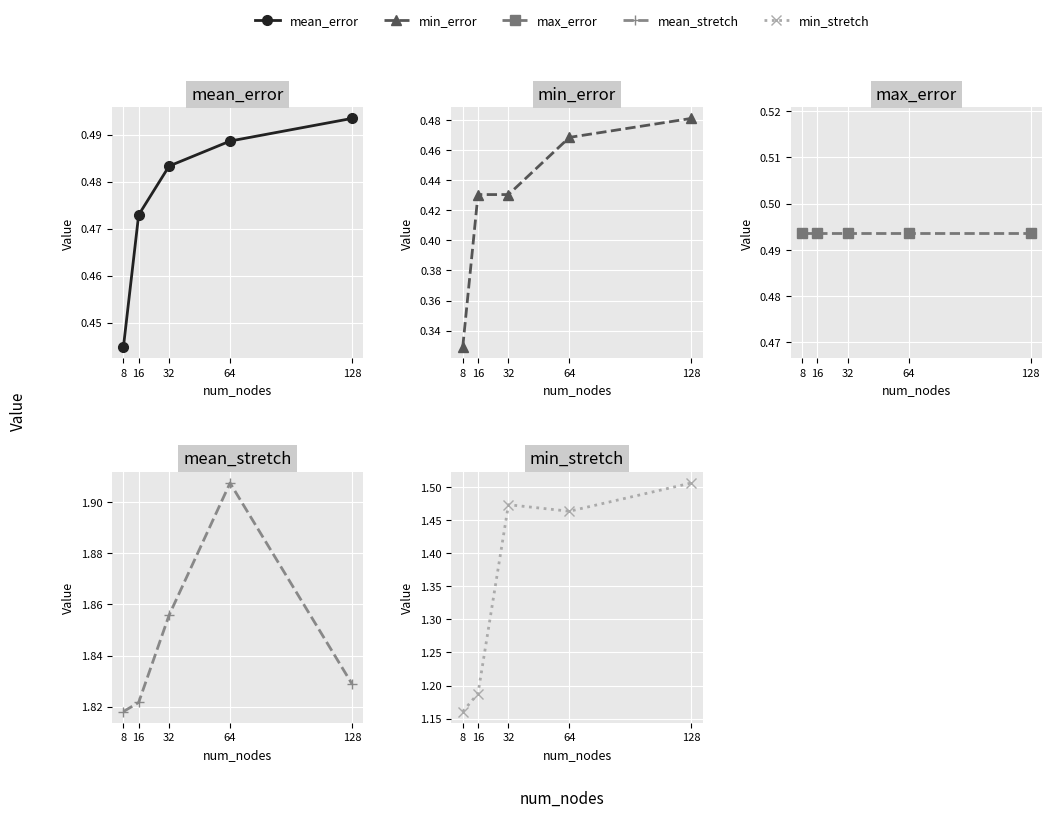

Between 8 and 64, which series saw the biggest shift?

min_stretch